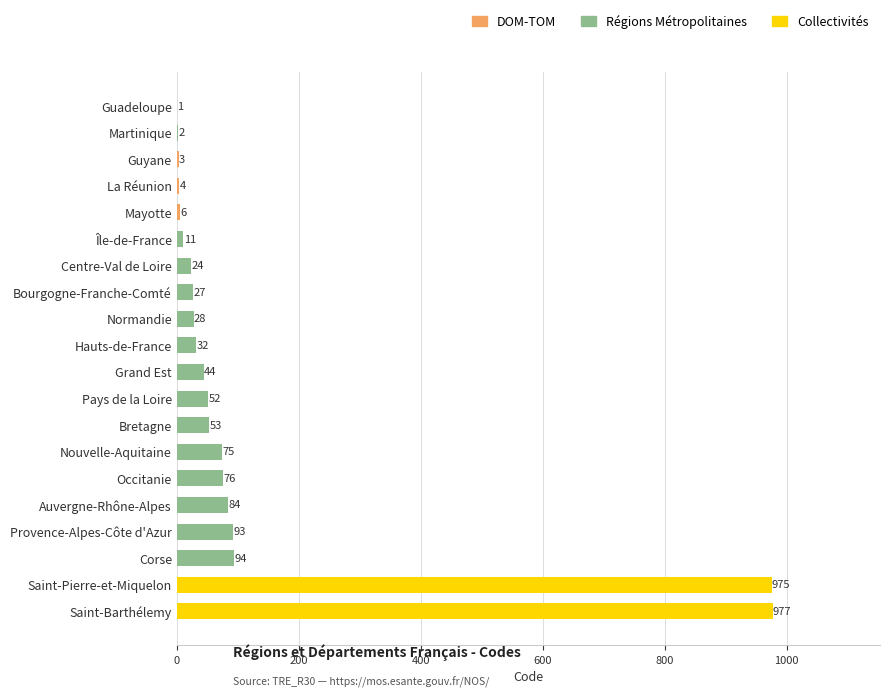

At which category does the chart reach its peak across all series?

Saint-Barthélemy